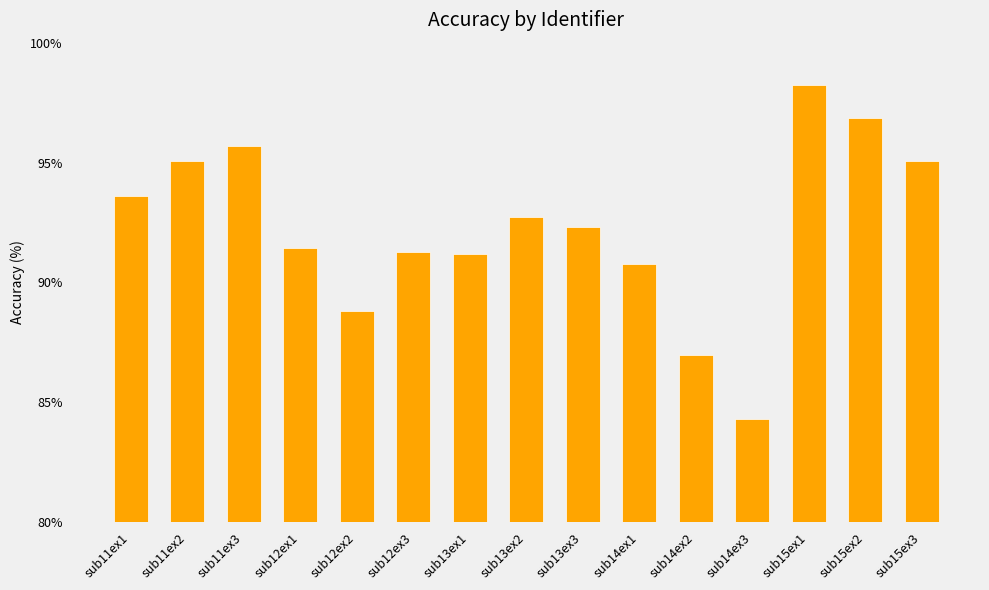

What is the difference between the values at sub15ex1 and sub11ex1?

4.6